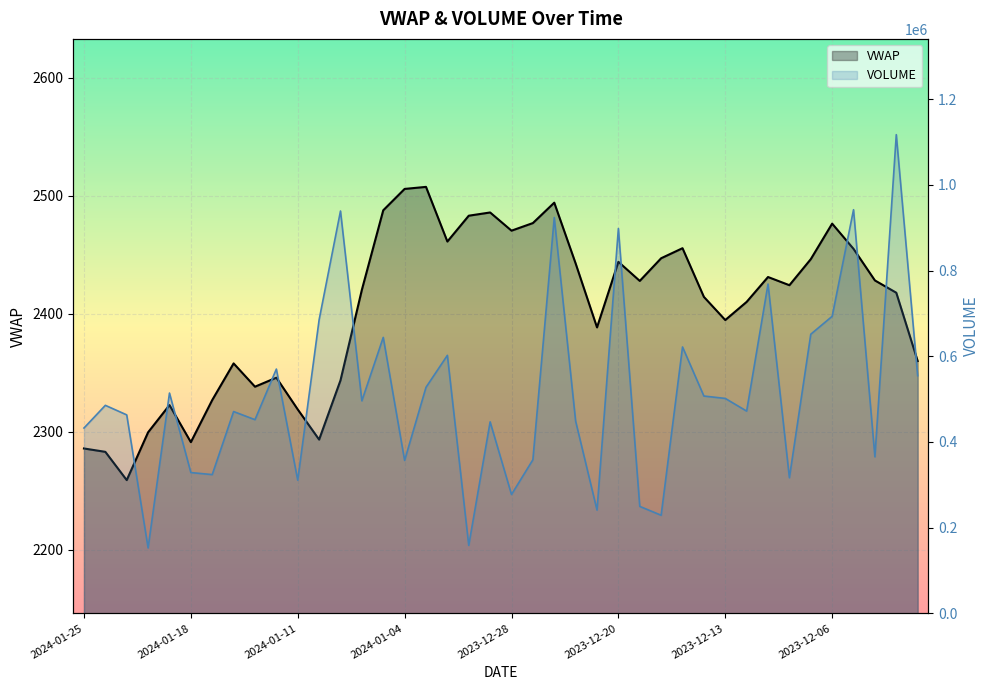

Is it true that VWAP equals 649.1 at 2024-01-11?

False